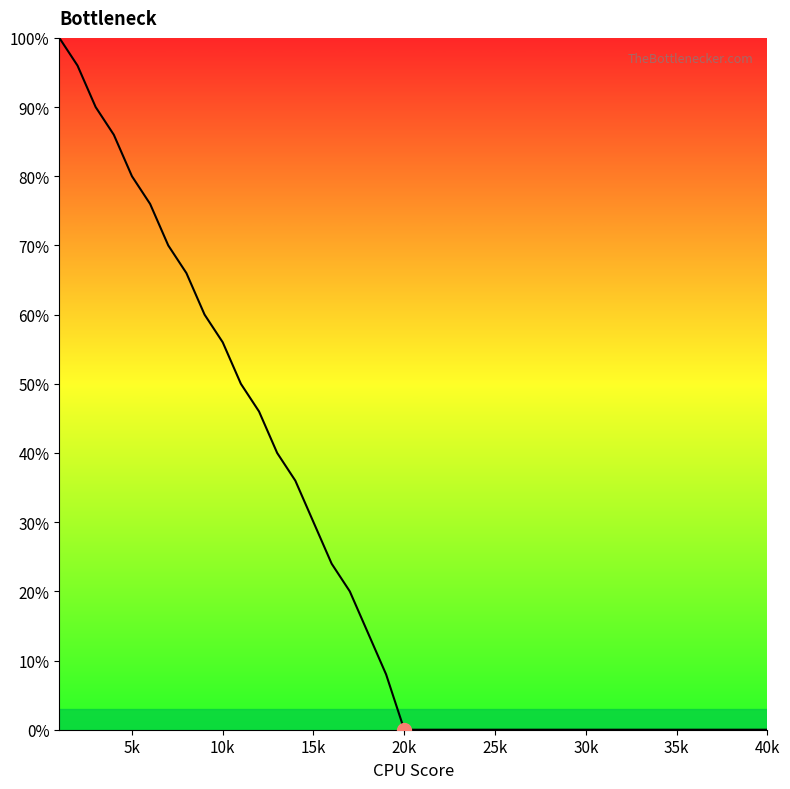

What is the difference between the maximum and minimum values?

100